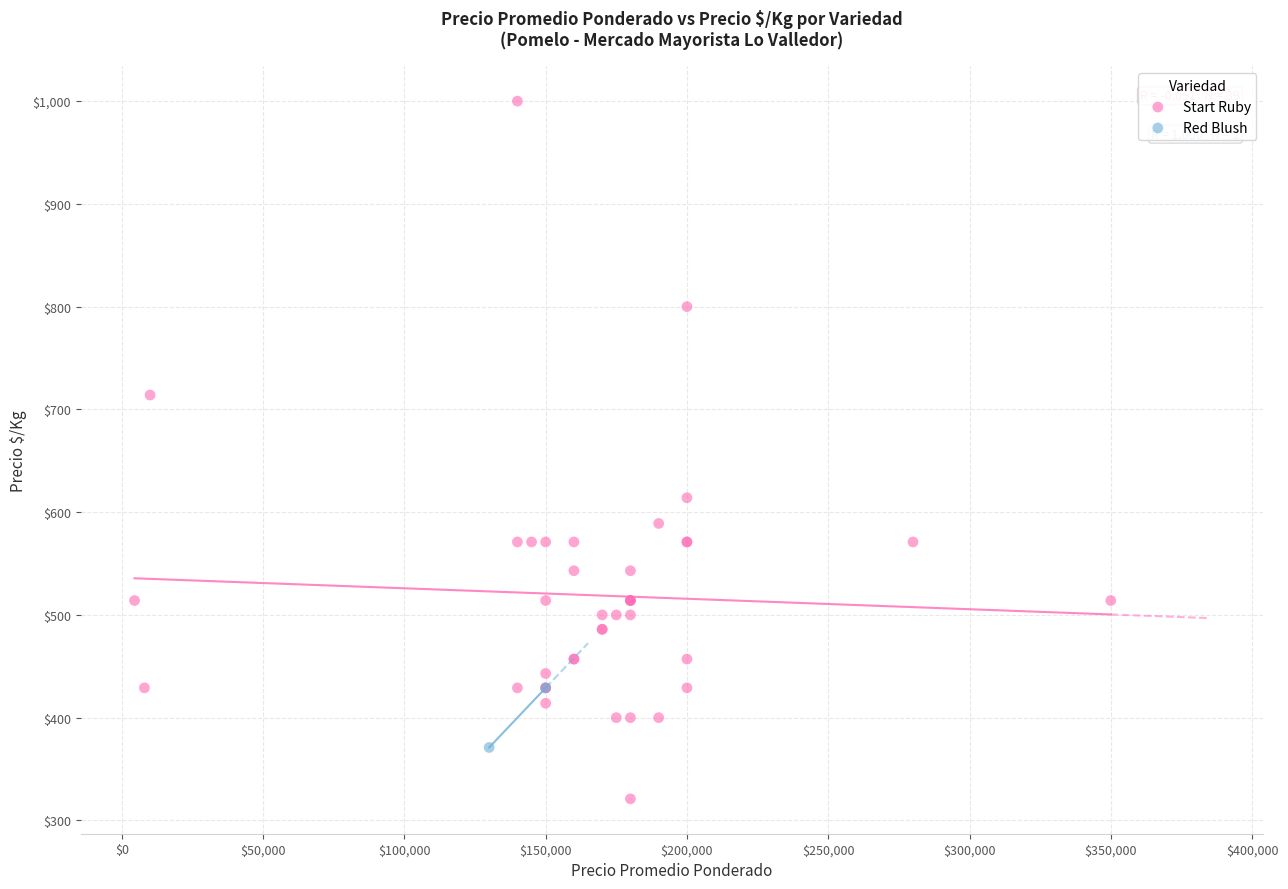

What are all the series names shown in the legend?

Start Ruby, Red Blush